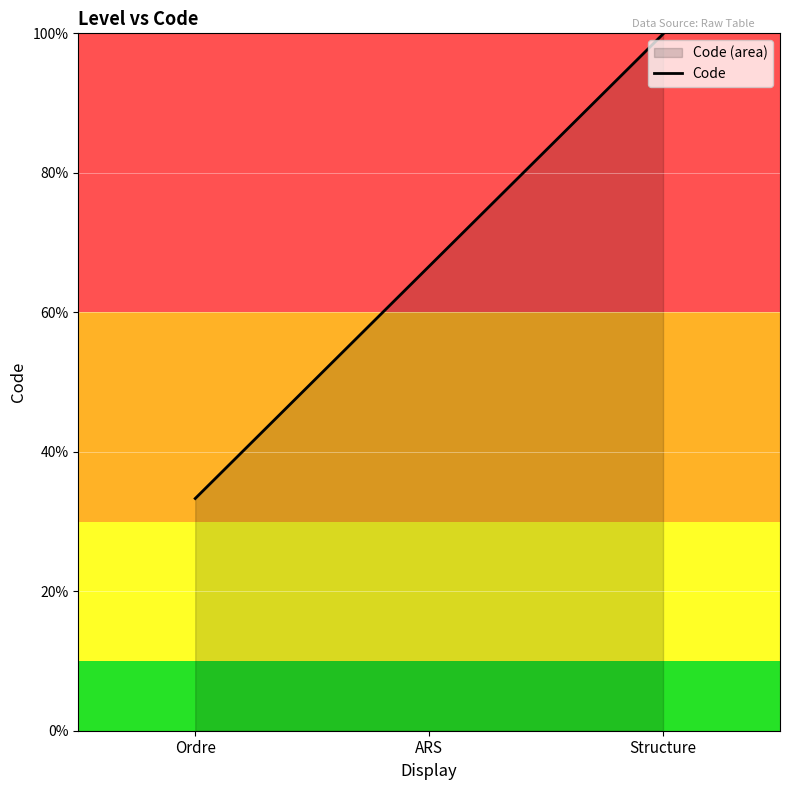

List the labels in order of value, smallest first.

Ordre, ARS, Structure